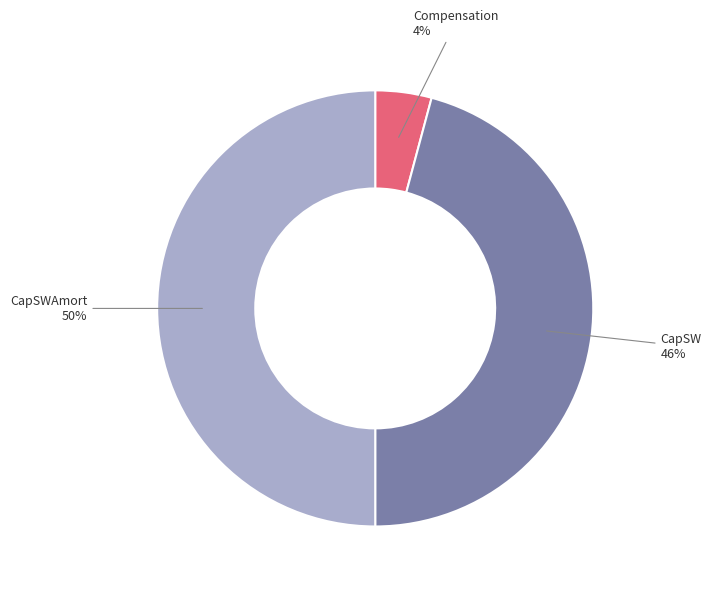

To the nearest percent, what is the average slice percentage?

33%